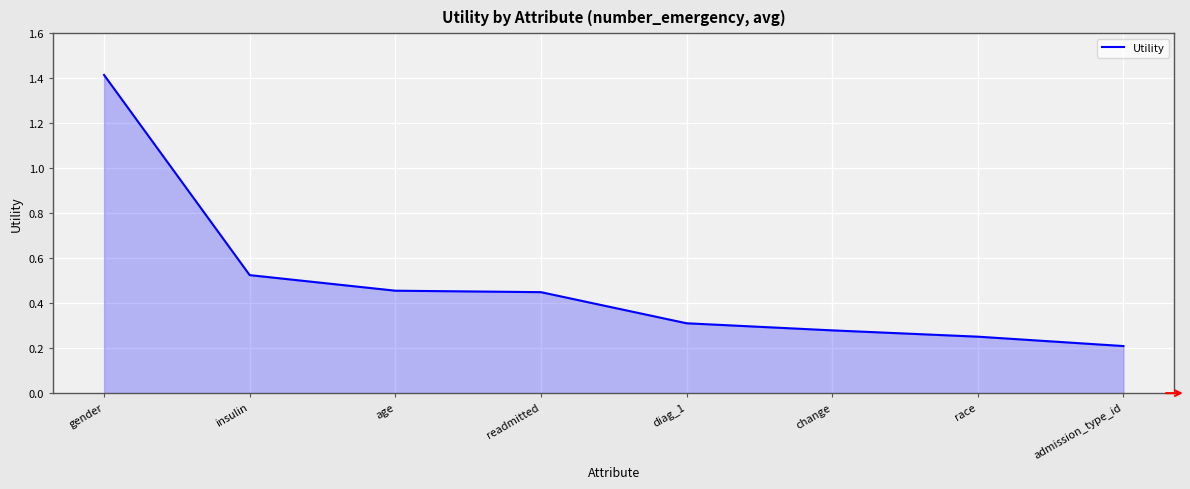

What is the greatest value displayed?

1.4